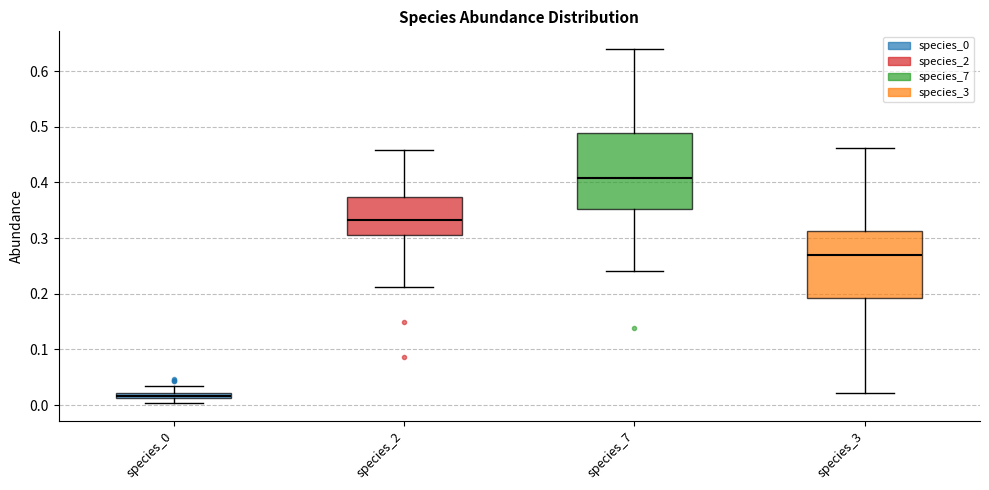

Which box is the tallest, from its lower edge to its upper edge?

species_7